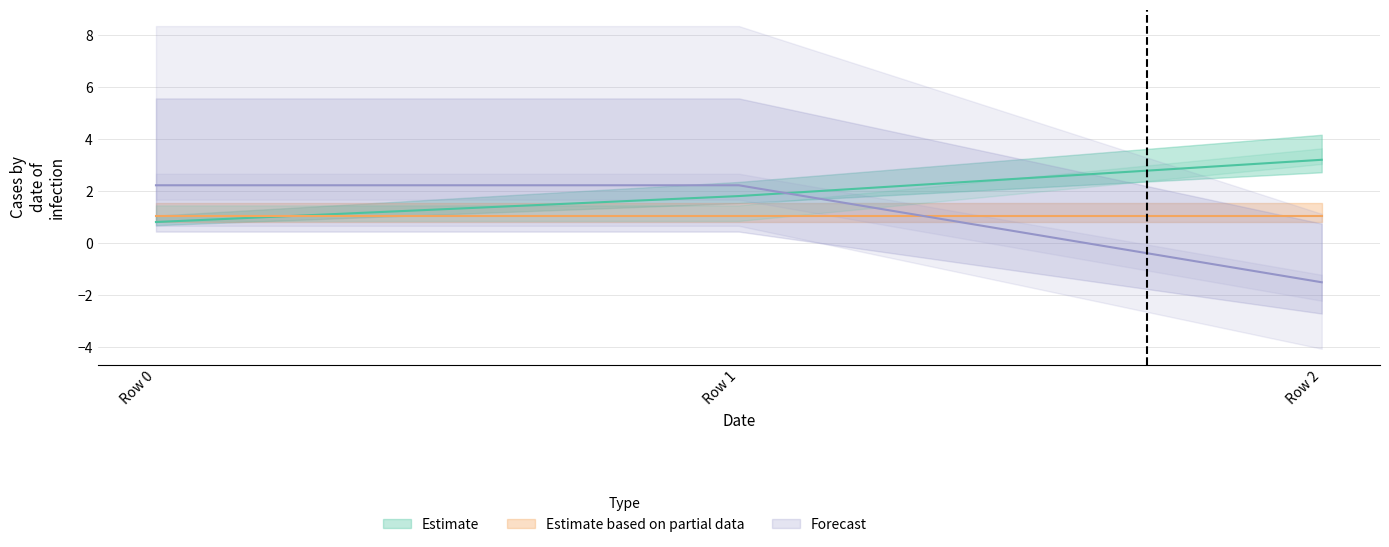

Is this an area chart (filled region under the line)?

No